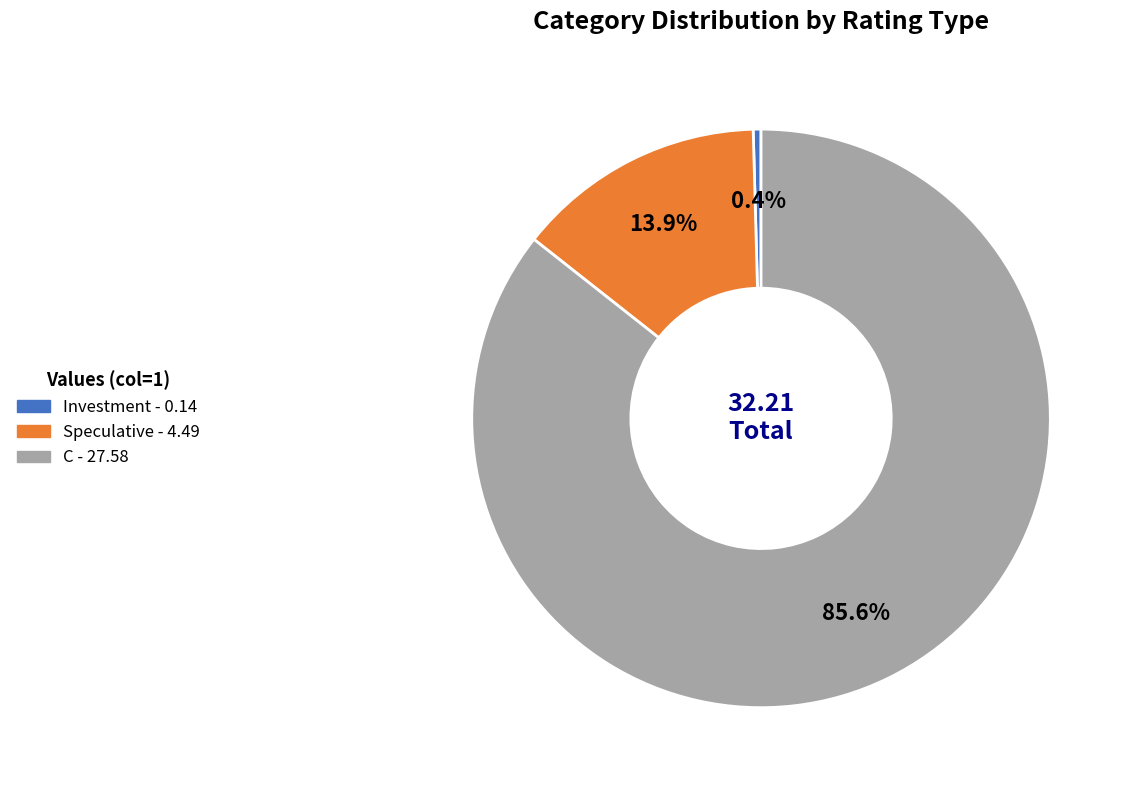

Do Investment and C together represent more than half of the pie?

Yes